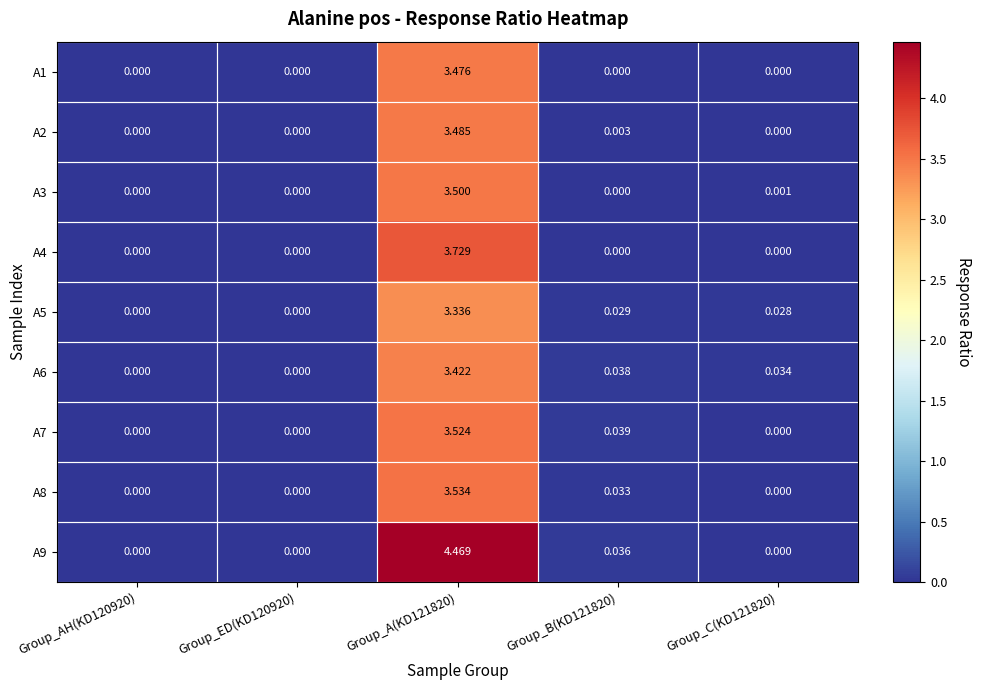

At which category is the sum across all series the highest?

Group_A(KD121820)